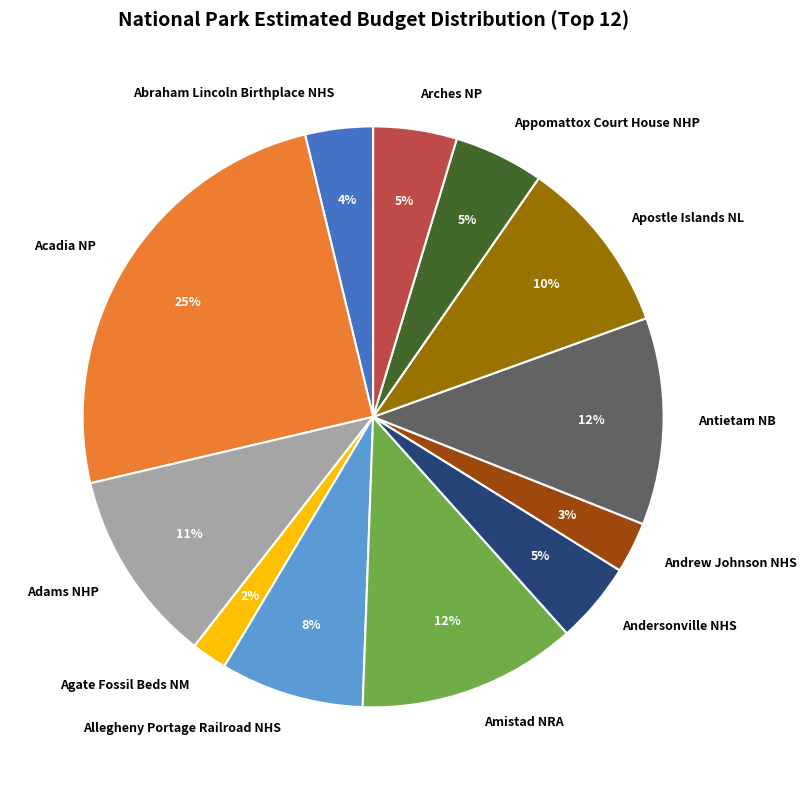

To the nearest percent, what is the average slice percentage?

8%